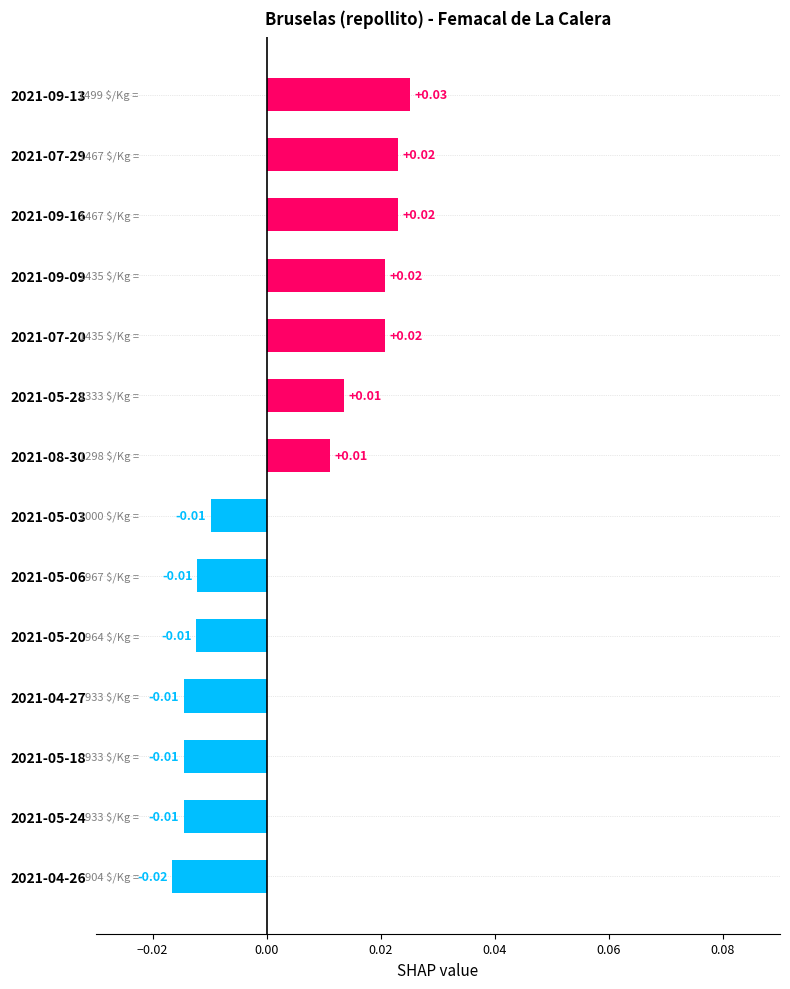

Between 2021-05-20 and 2021-04-26, which is larger?

2021-05-20